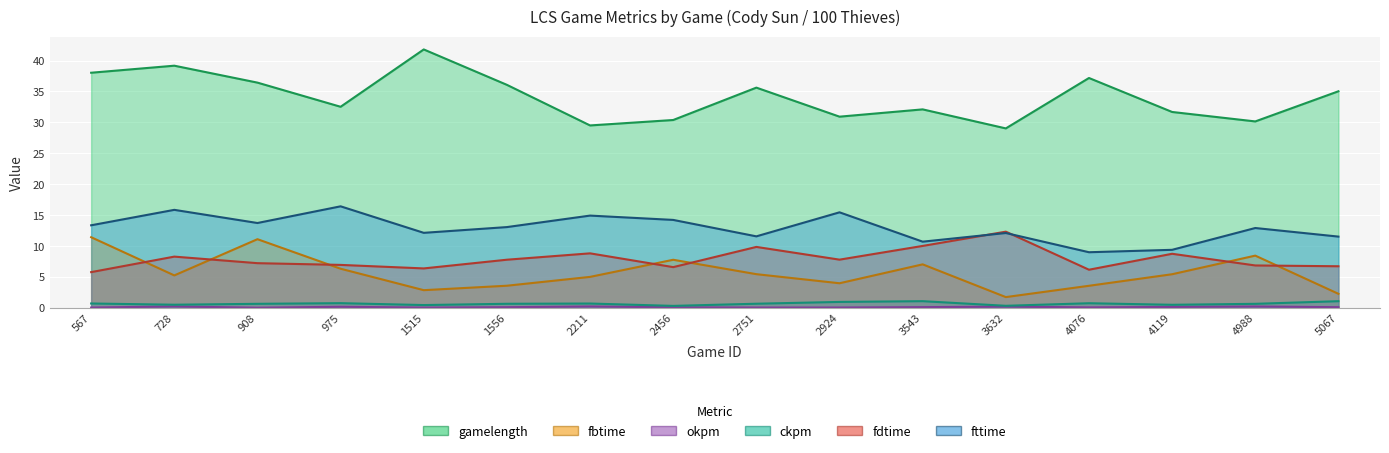

Does the chart display data point markers on the line(s)?

No